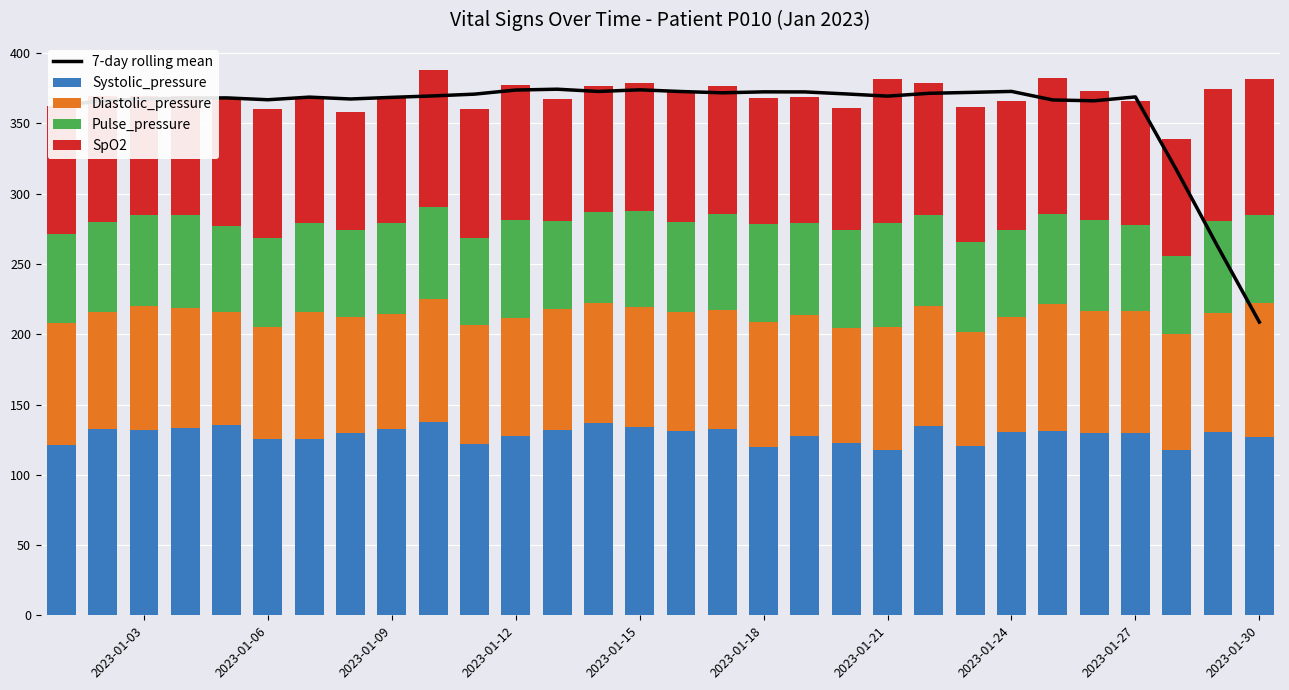

What is the difference between the maximum and minimum values in the Diastolic_pressure series?

15.8